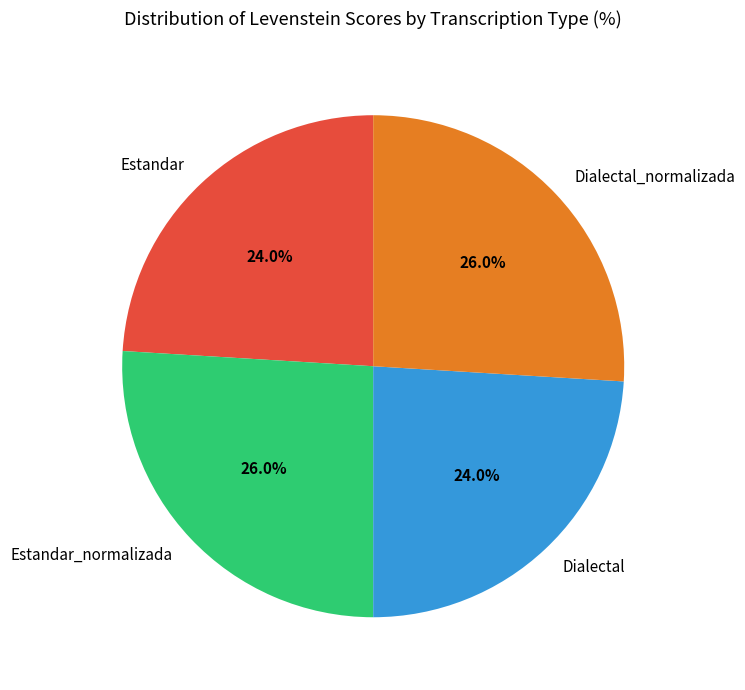

To the nearest percent, what is the average slice percentage?

25%